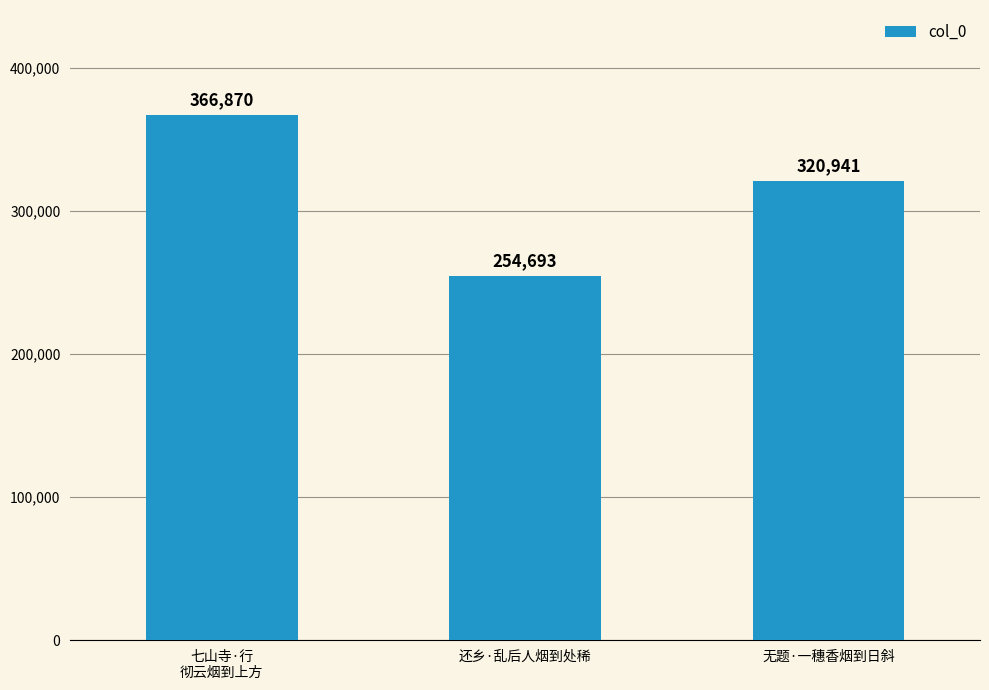

True or false: the data shows 254693 at 还乡·乱后人烟到处稀.

True